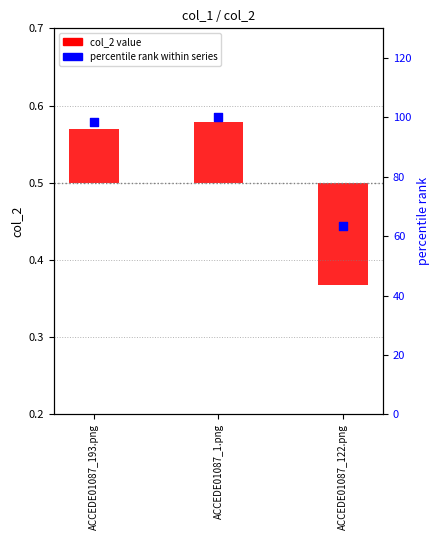

Between ACCEDE01087_122.png and ACCEDE01087_193.png, which is larger?

ACCEDE01087_193.png